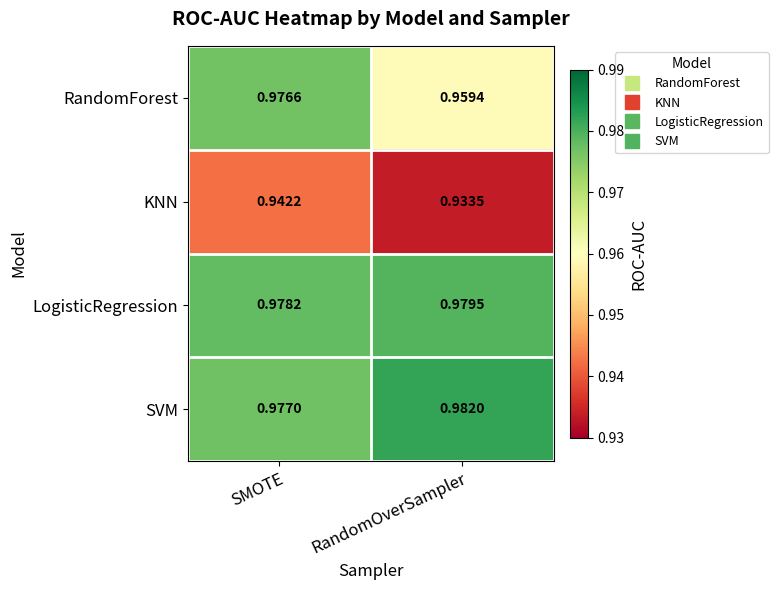

List the series in order of their peak value, highest first.

SVM, LogisticRegression, RandomForest, KNN